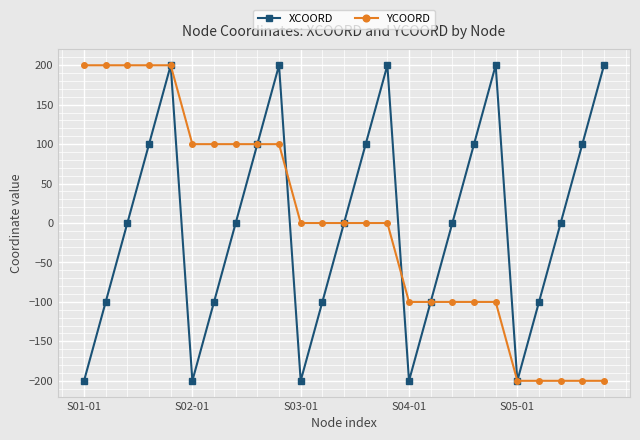

How many series are shown in this chart?

2